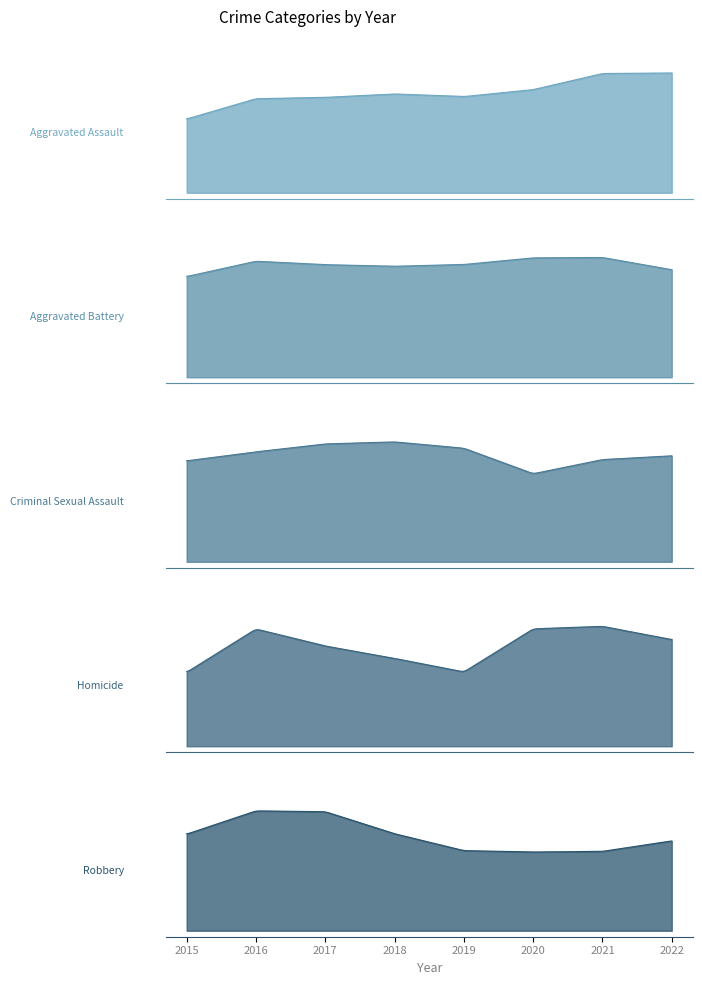

Rank the categories by Criminal Sexual Assault value from highest to lowest.

2018, 2017, 2019, 2016, 2022, 2021, 2015, 2020